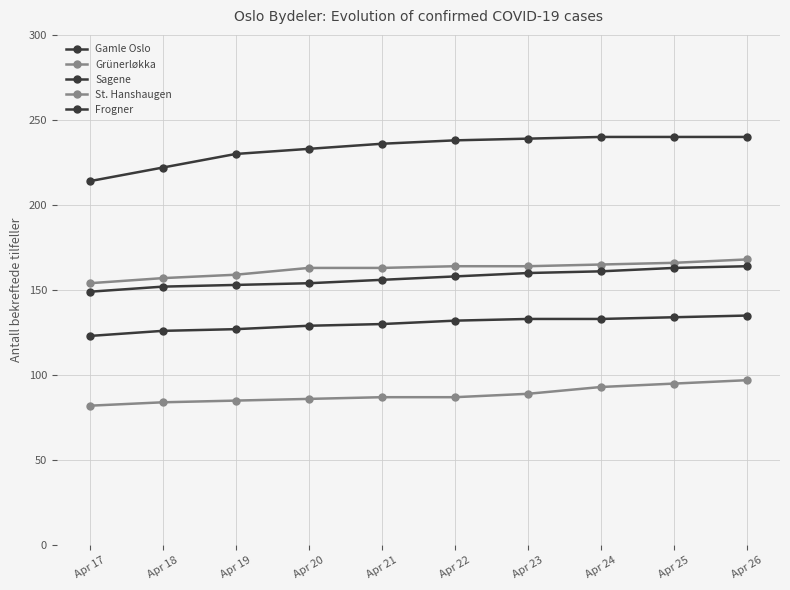

What is the value of the Gamle Oslo point at the 8th from the left?

240